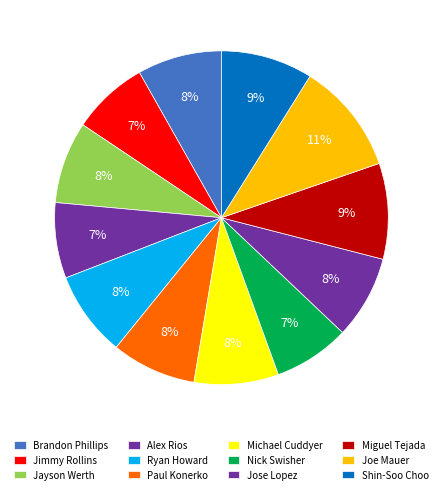

How many slices are in this pie chart?

12